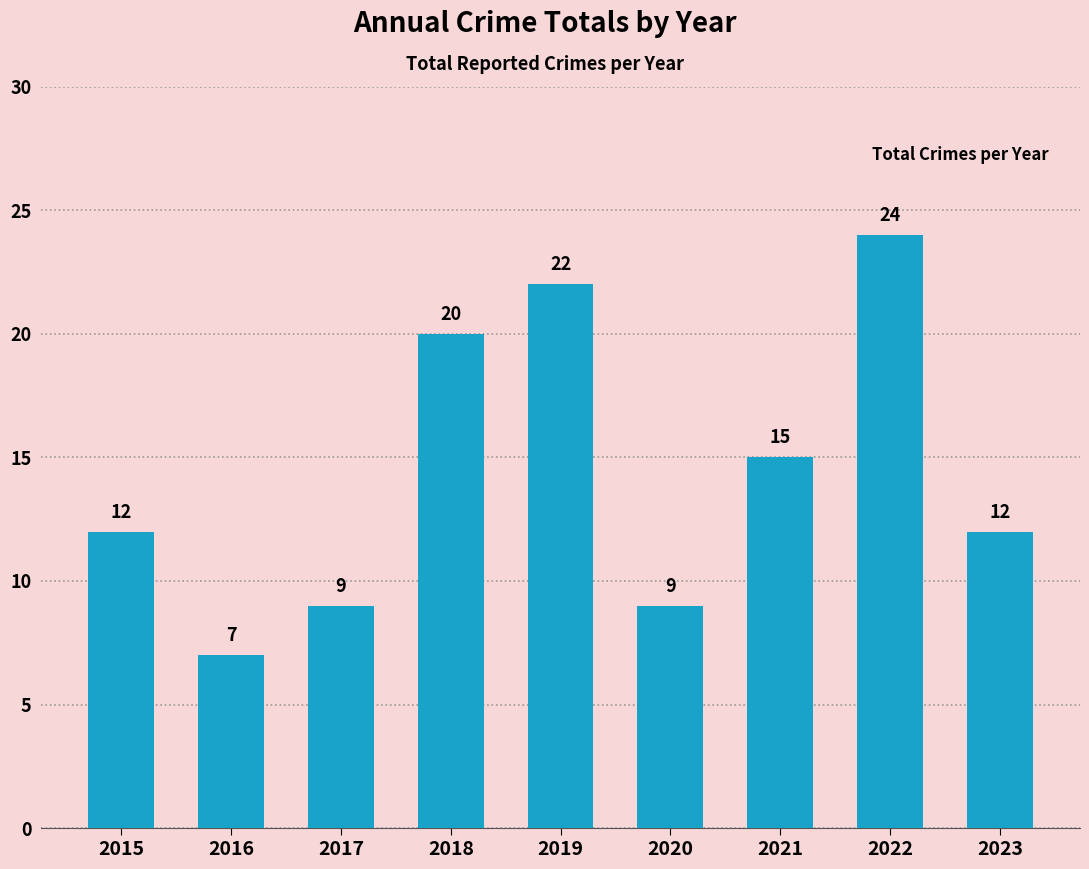

Between 2016 and 2017, which is larger?

2017